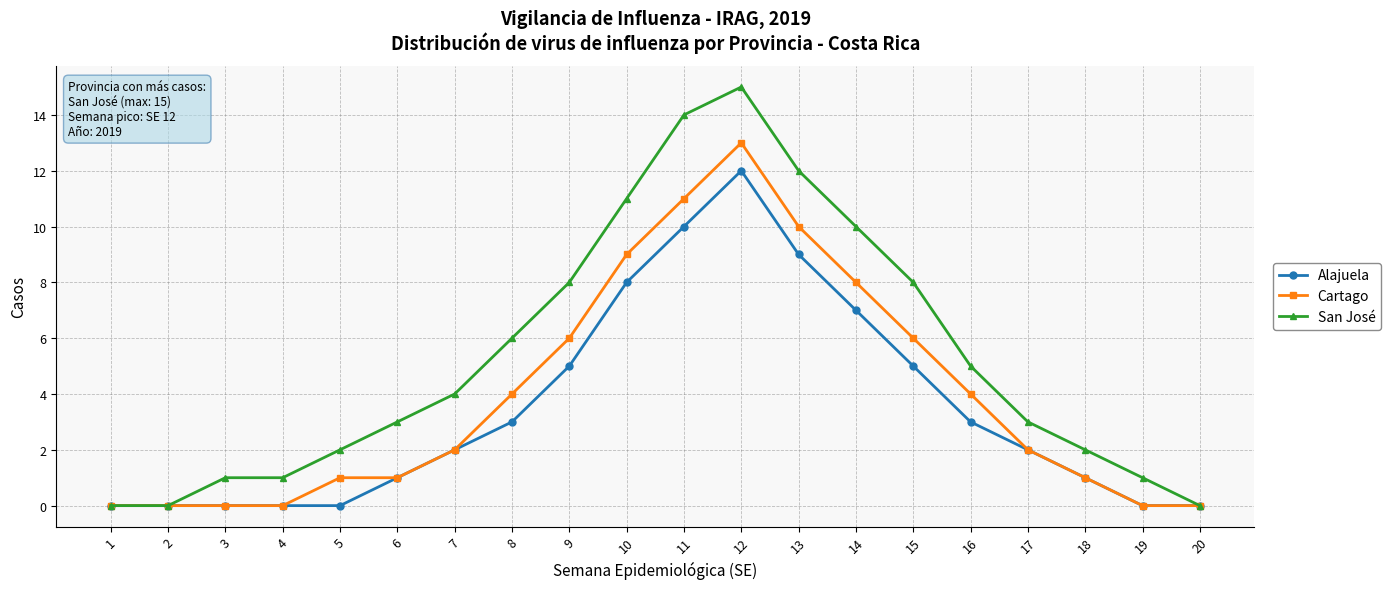

Which series has the largest total across all categories?

San José